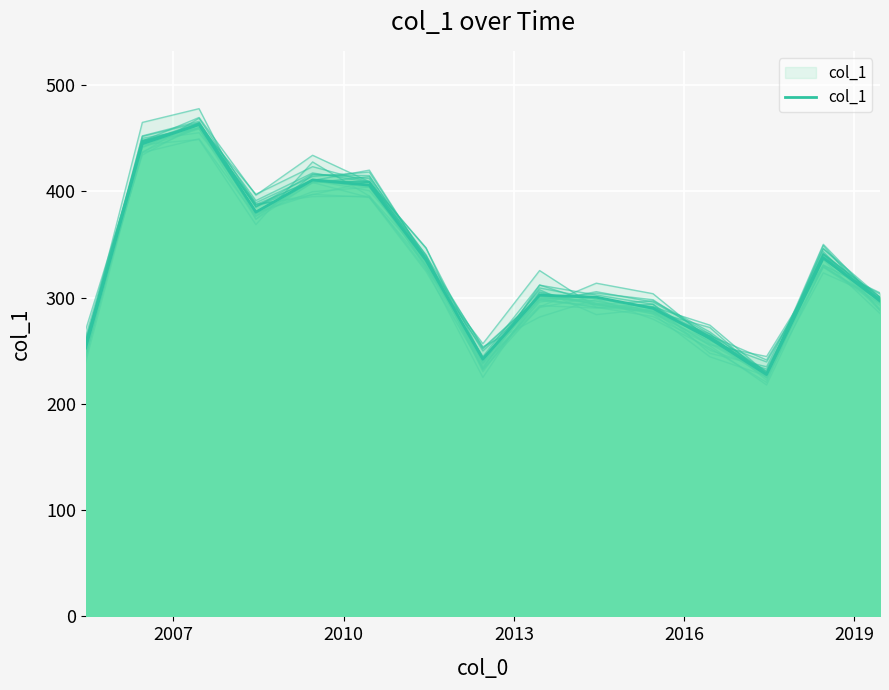

How many interior local peaks (higher than both neighbors) does the data have?

4